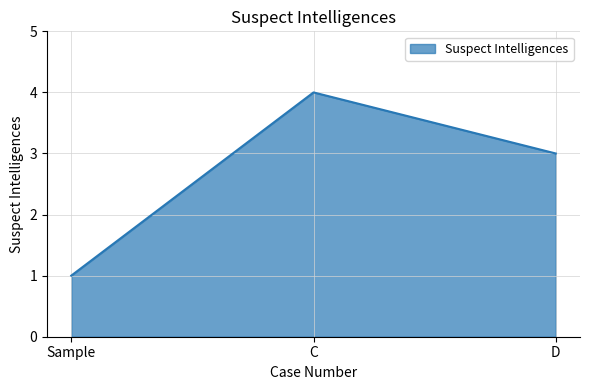

Is it true that the value at Sample is 1?

True